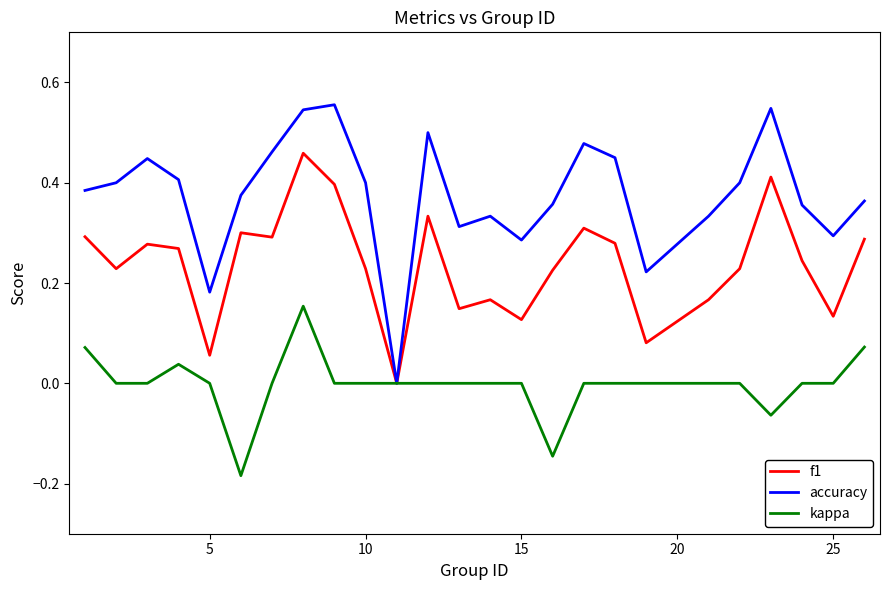

List the series in order of their overall mean, lowest first.

kappa, f1, accuracy